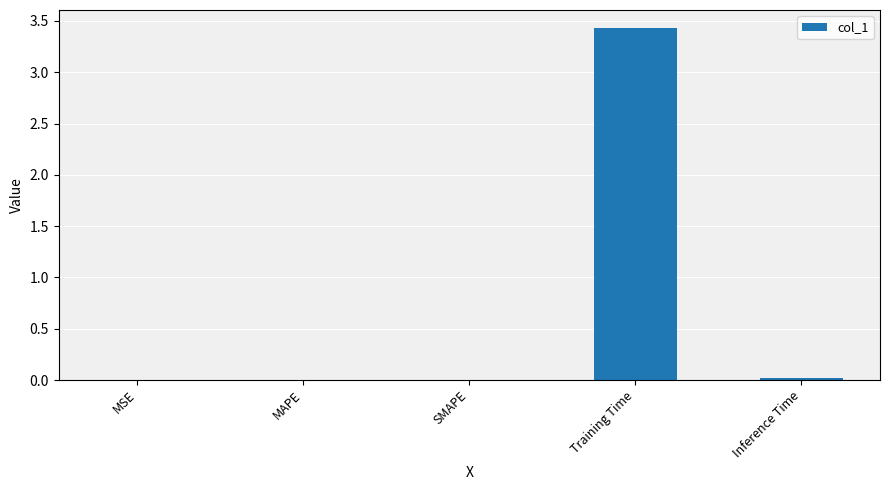

At which category does the chart reach its peak across all series?

Training Time